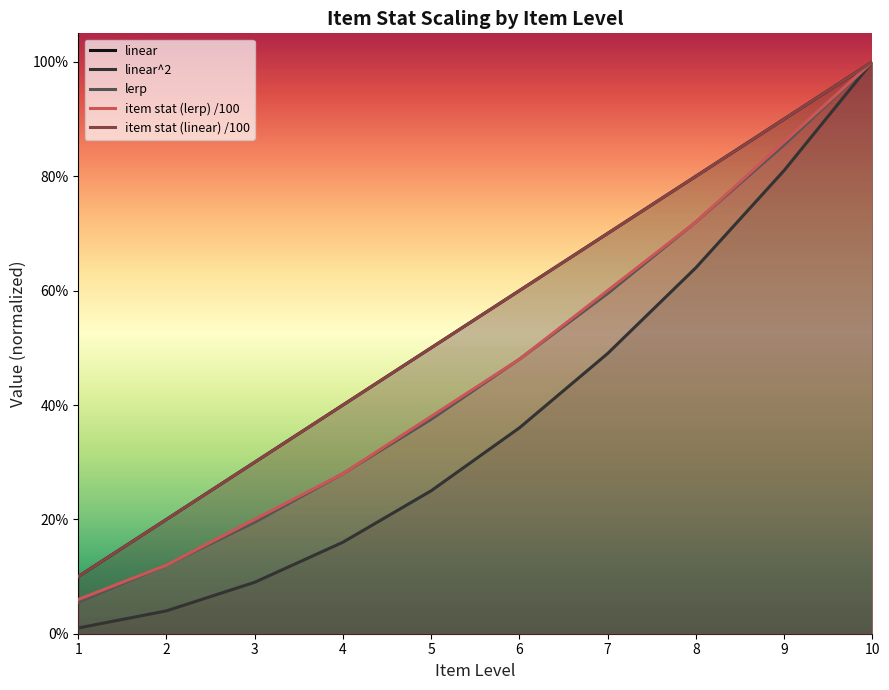

What is the difference between the linear^2 values at 5 and 9?

0.6